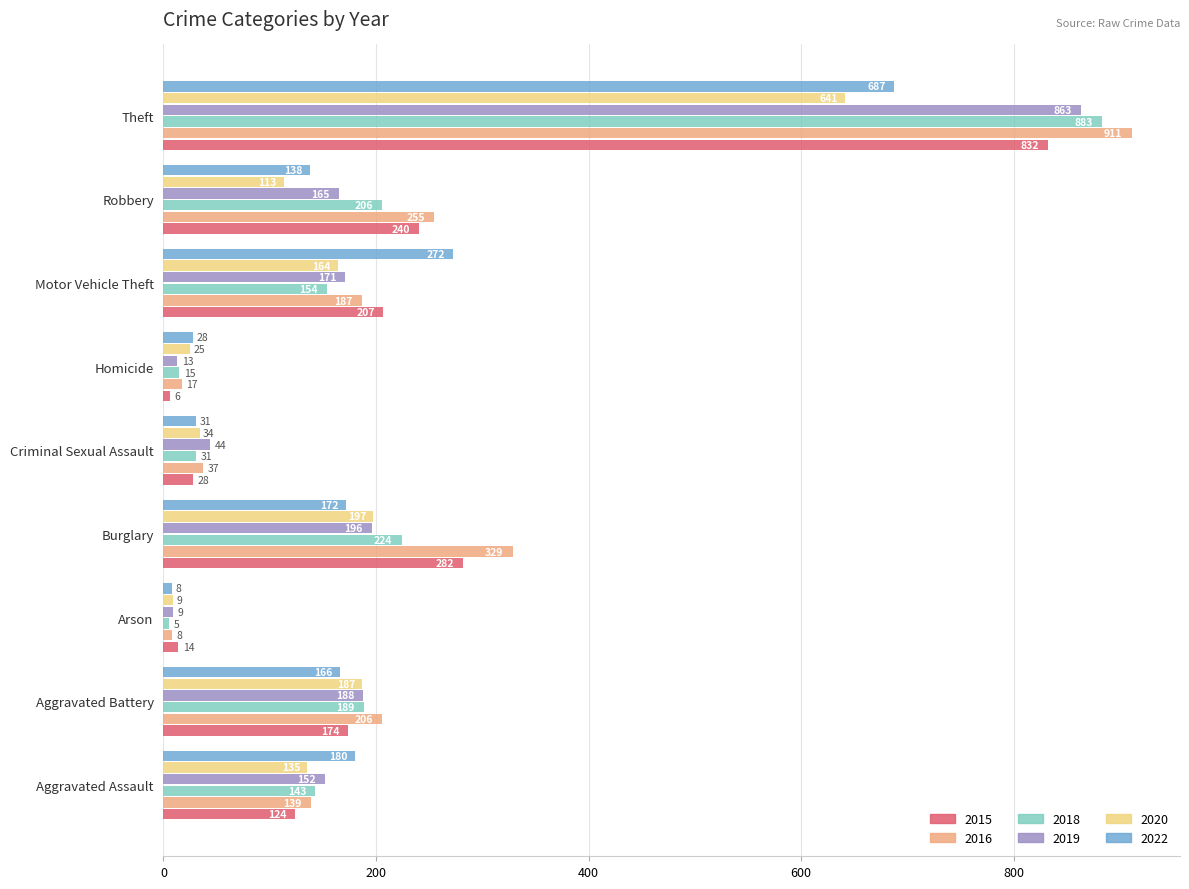

Where is 2020 nearest to the value 325?

Burglary